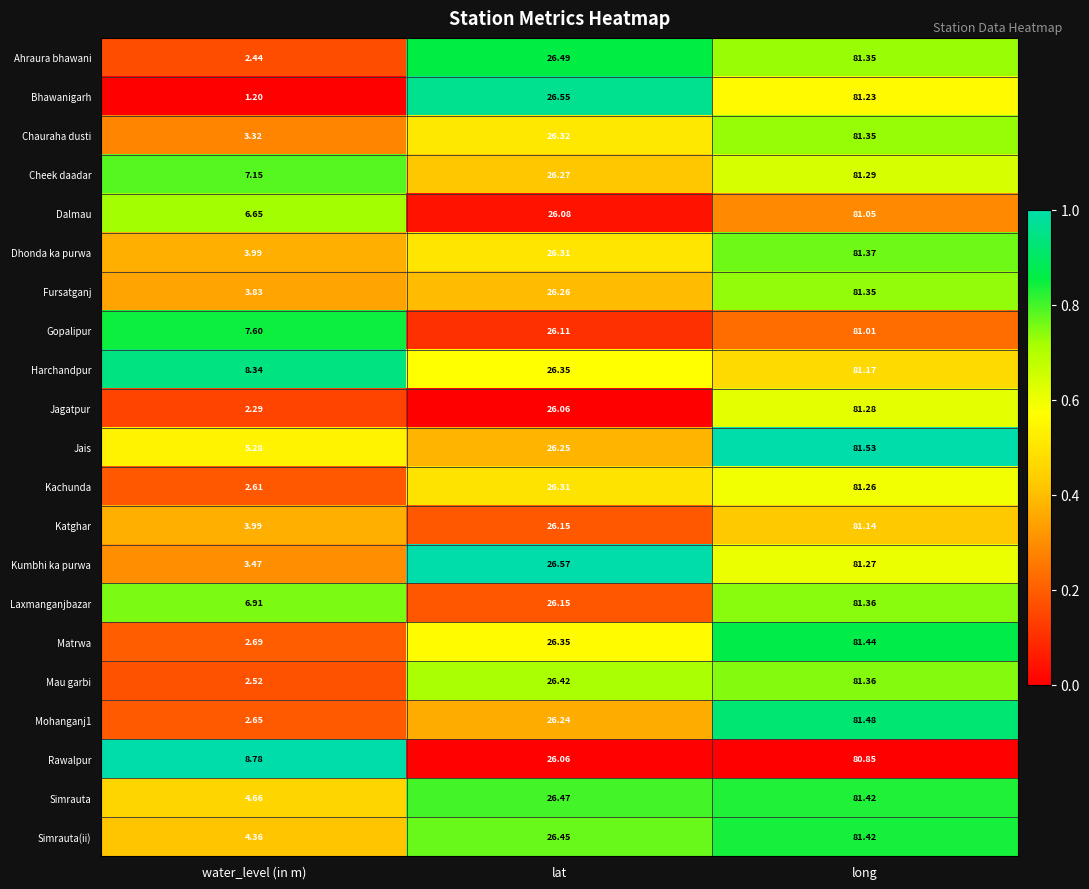

Which series has the widest spread of values?

Bhawanigarh